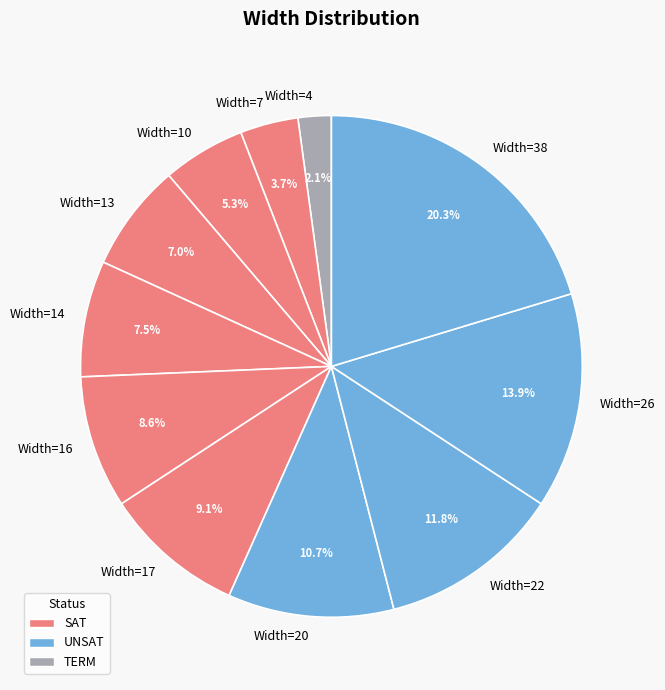

The Width=13 slice represents 7% of the pie. True or false?

True